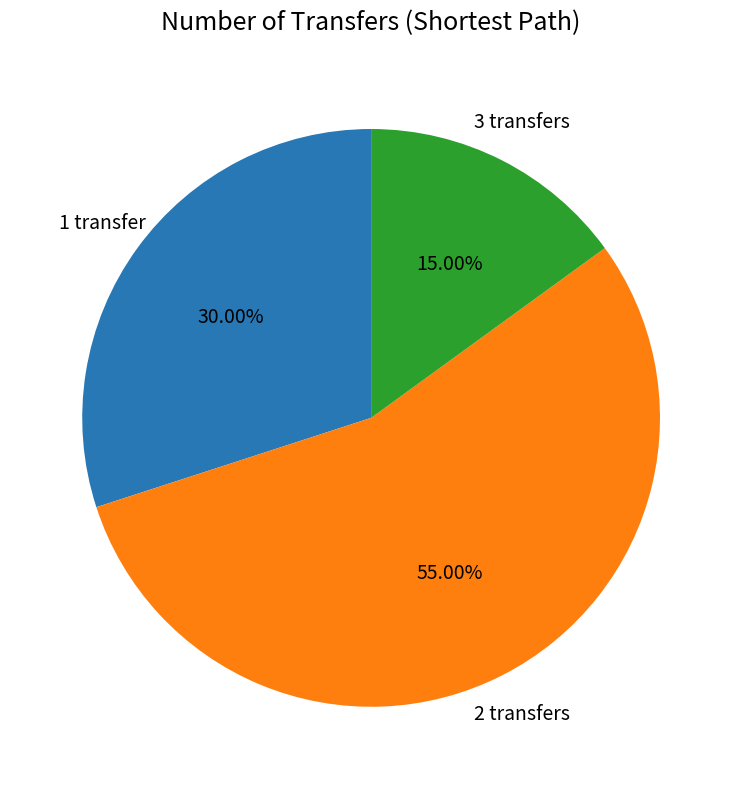

Which category has the smallest portion of the pie?

3 transfers